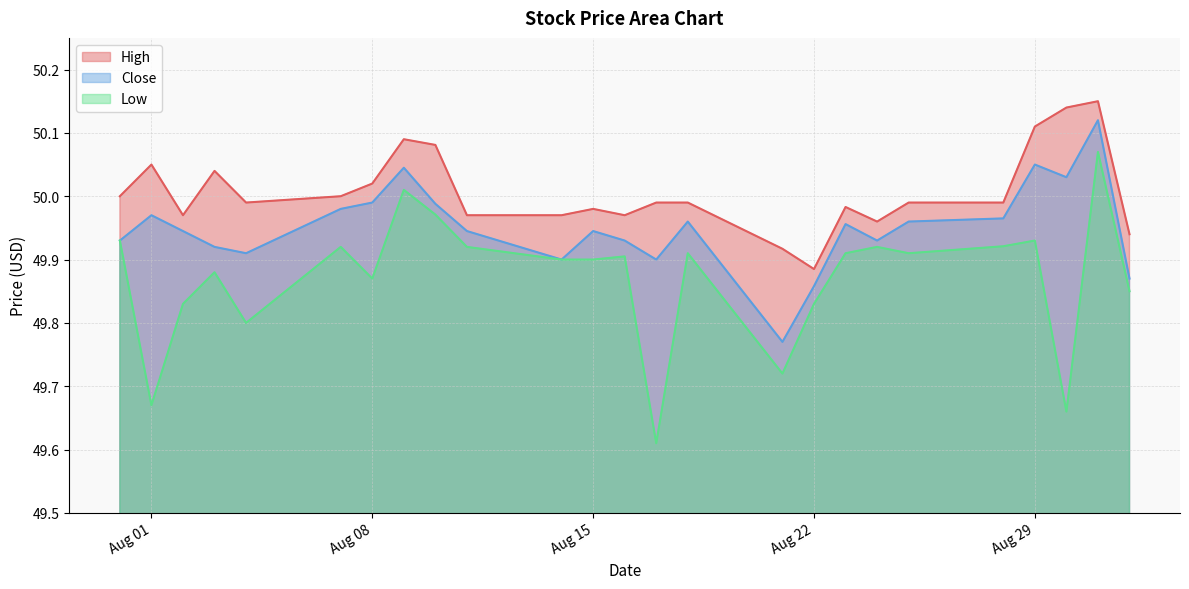

True or false: Close and Low intersect in this chart.

False